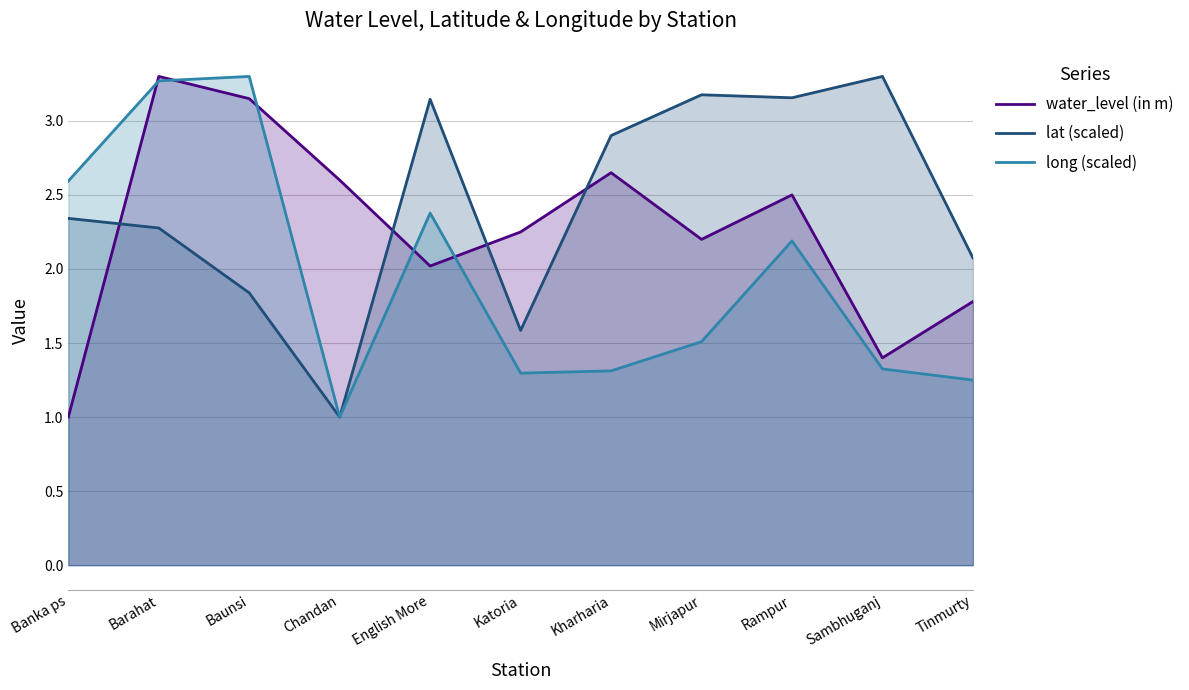

Which category has the highest value in the long (scaled) series?

Baunsi